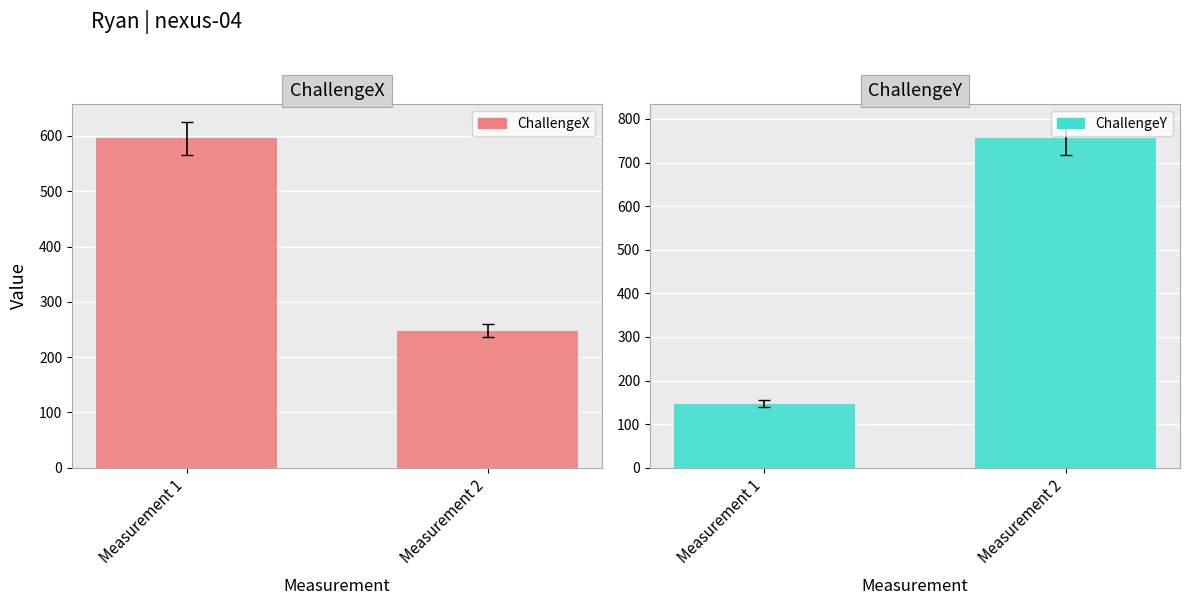

What is the sum of the ChallengeY values at Measurement 2 and Measurement 1?

903